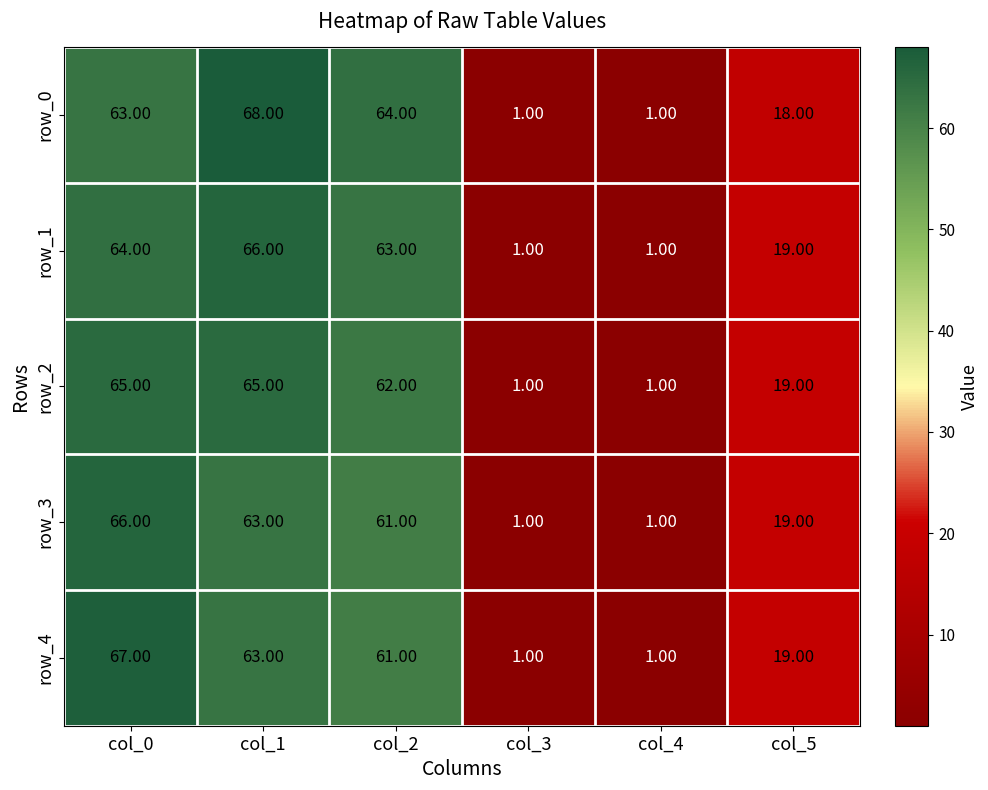

Rank the series by their average value, from highest to lowest.

row_0, row_1, row_2, row_4, row_3